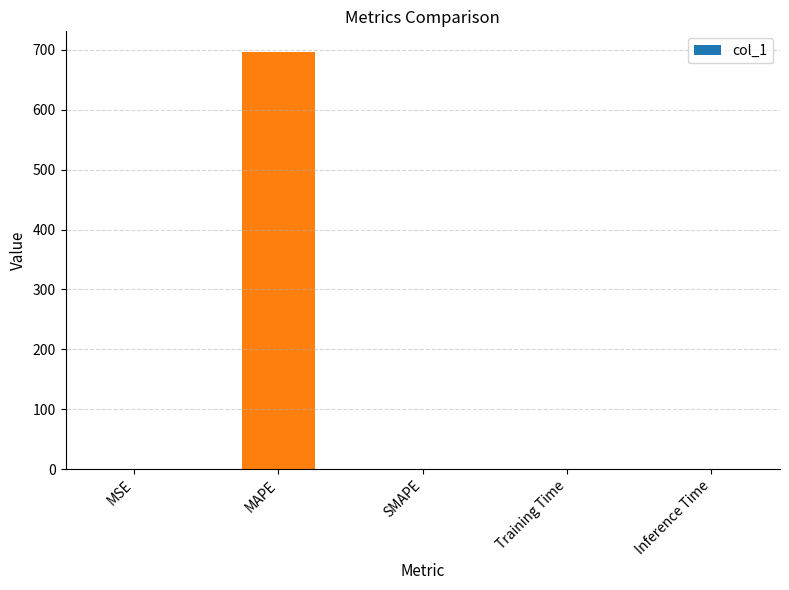

What is the sum of all values?

696.6